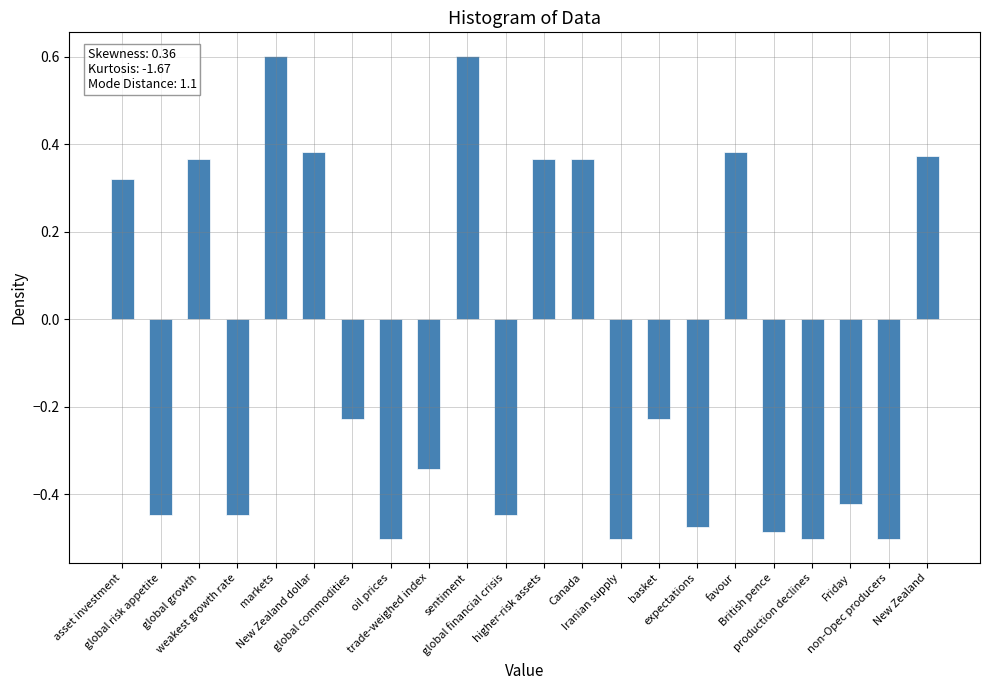

How many values are between 0 and 1?

9